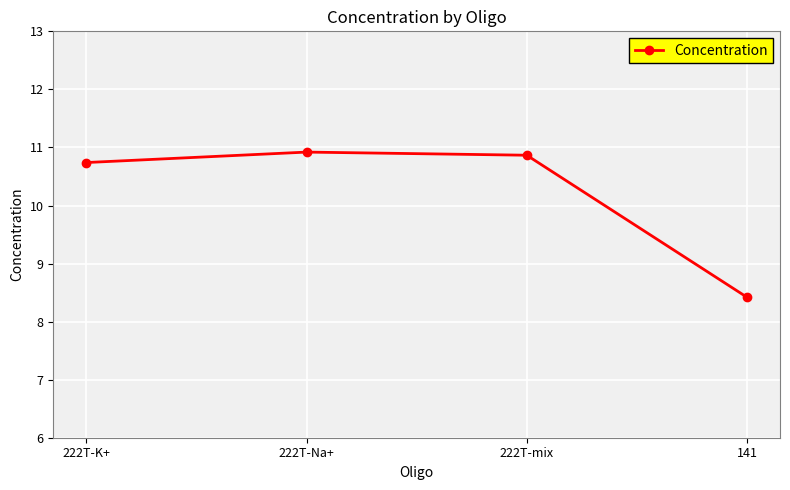

Reading right to left, transcribe all the data shown in this chart.

8.4	10.9	10.9	10.7